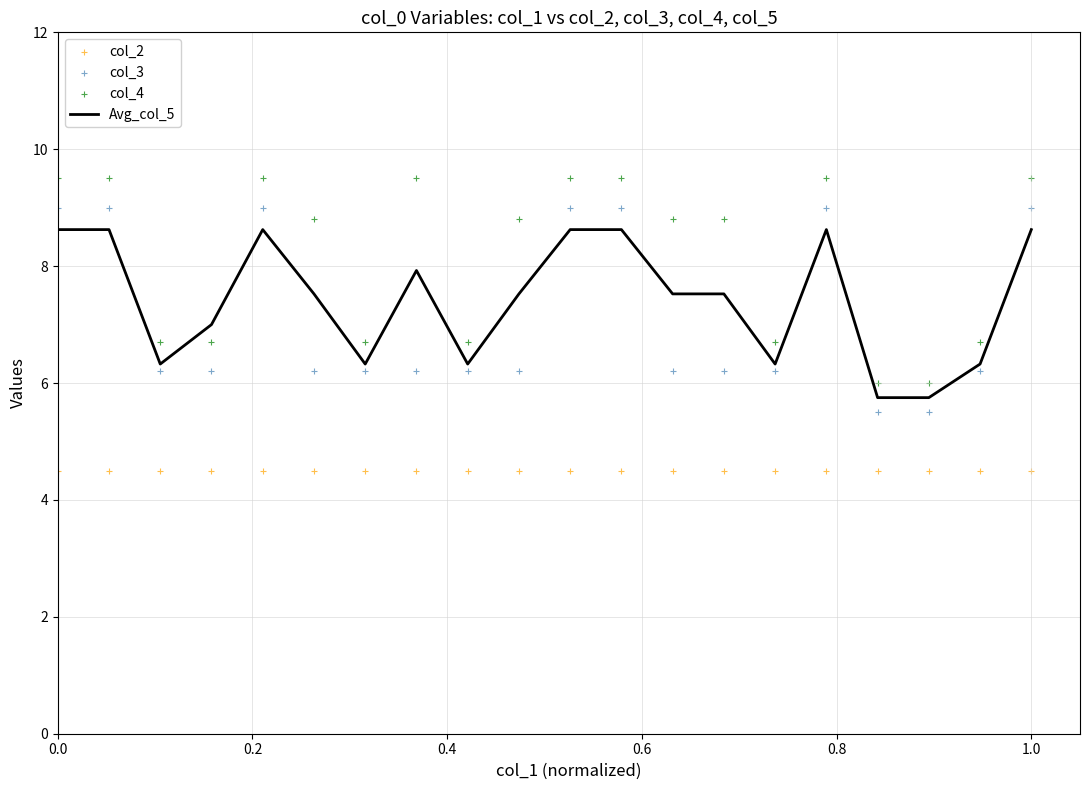

Which series has the largest total across all categories?

col_4